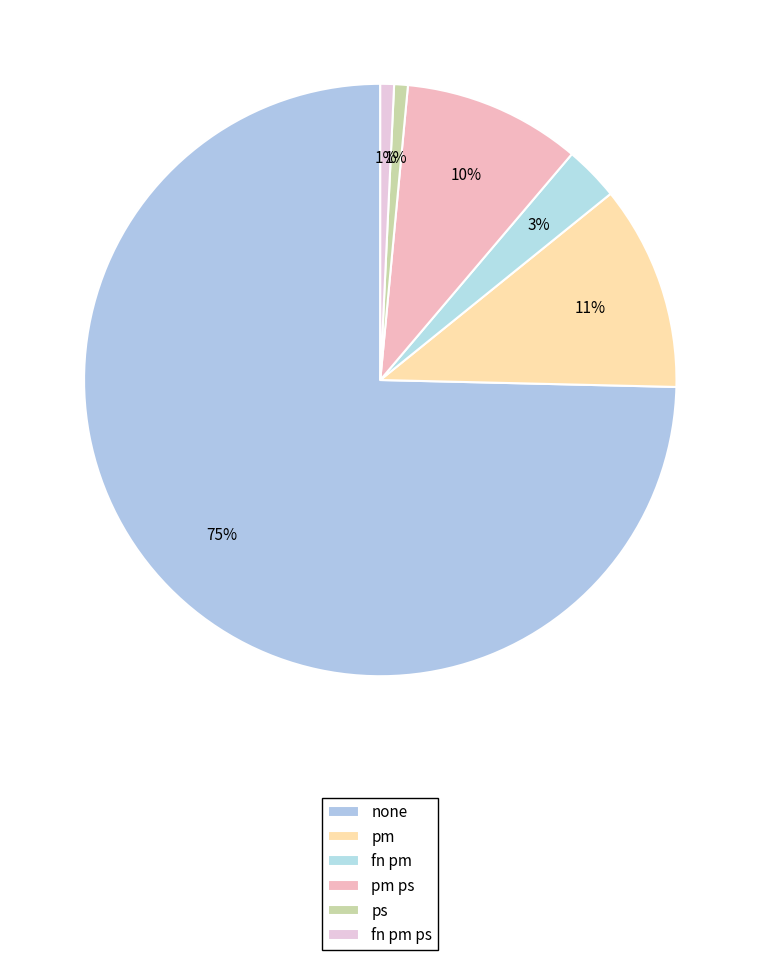

How many slices are in this pie chart?

6